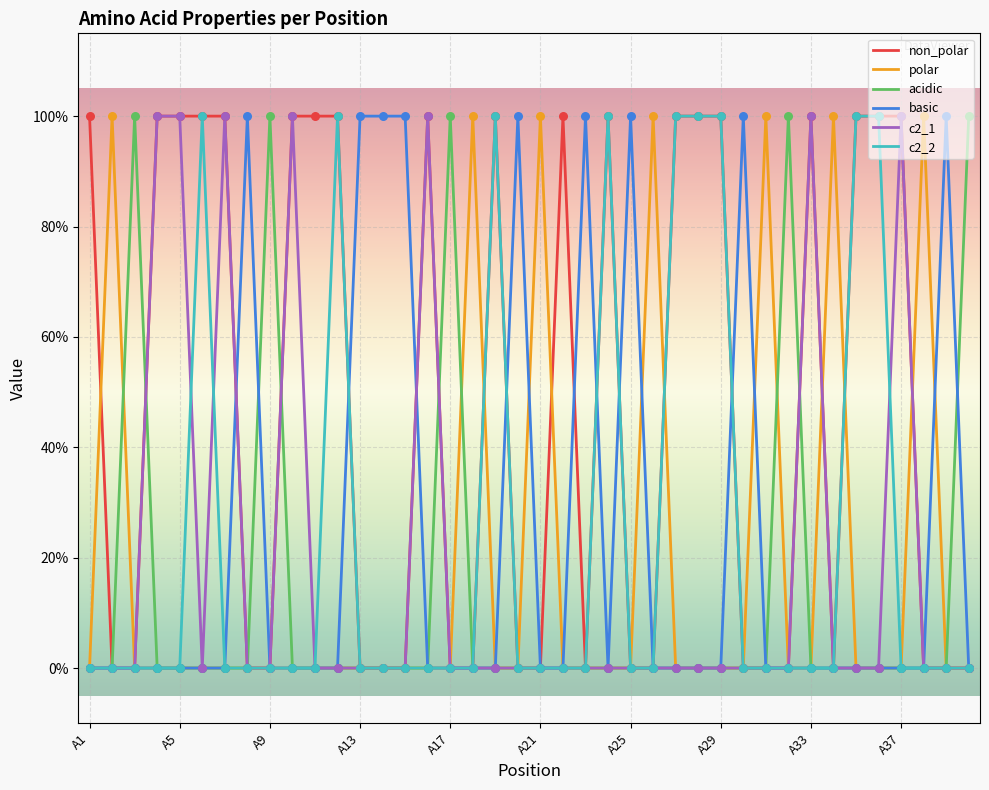

Which series has the largest total across all categories?

non_polar